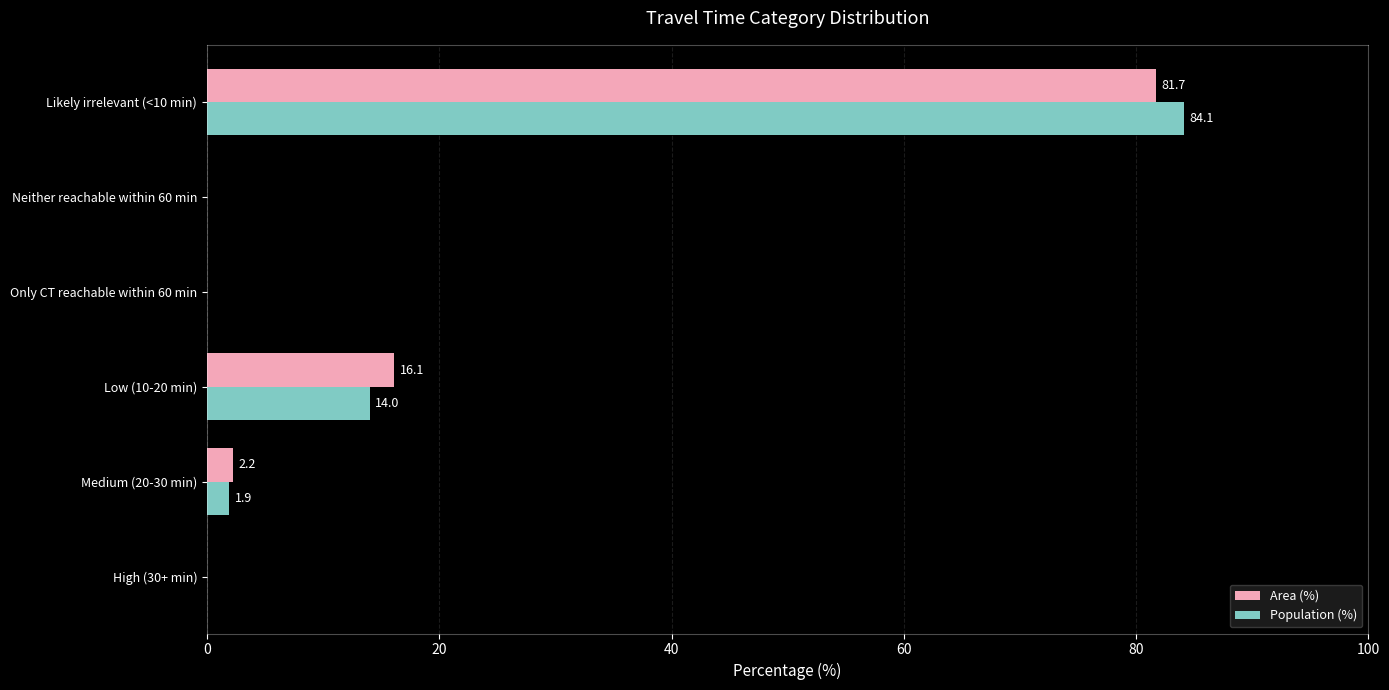

At which label is Population (%) closest to 42?

Low (10-20 min)